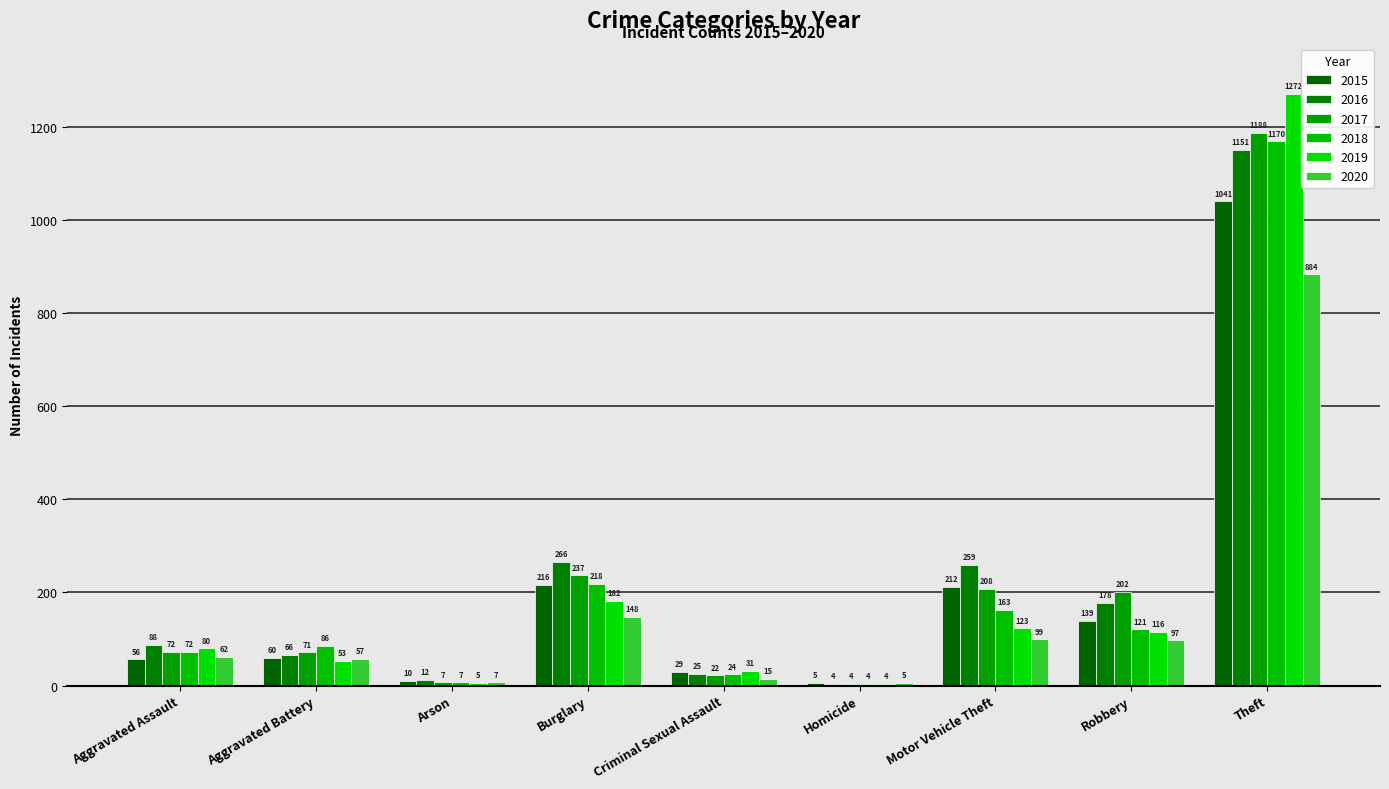

How many groups of bars are there?

9